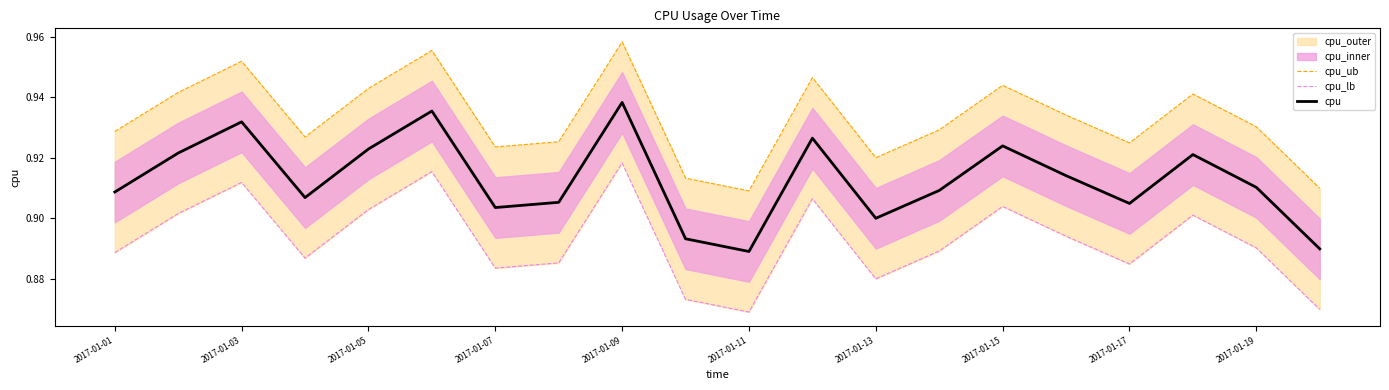

True or false: cpu_lb and cpu intersect in this chart.

False